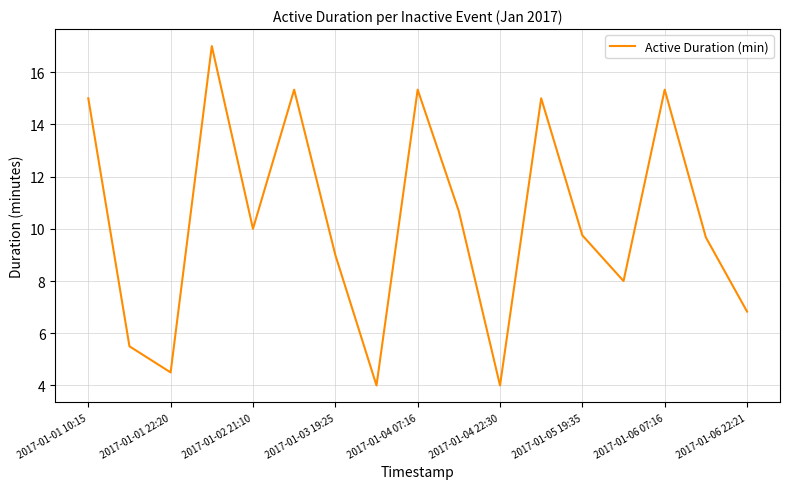

Count the number of categories in the chart.

17